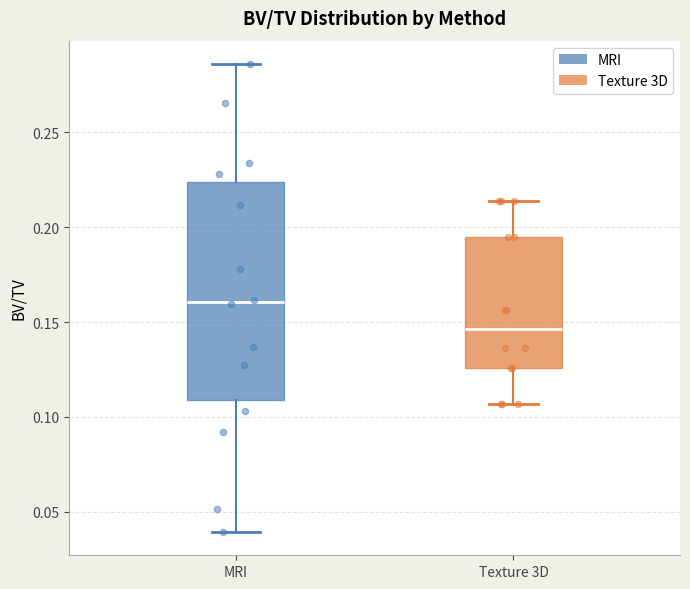

Reading left to right, transcribe this box plot: for each box, give where its median line is, the range the box spans, and where its two whiskers end, as read against the y-axis. The values are not printed on the chart, so give them approximately, as read against the axis.

MRI: median 0.160, box 0.110 to 0.225, whiskers 0.040 to 0.285
Texture 3D: median 0.145, box 0.125 to 0.195, whiskers 0.105 to 0.215